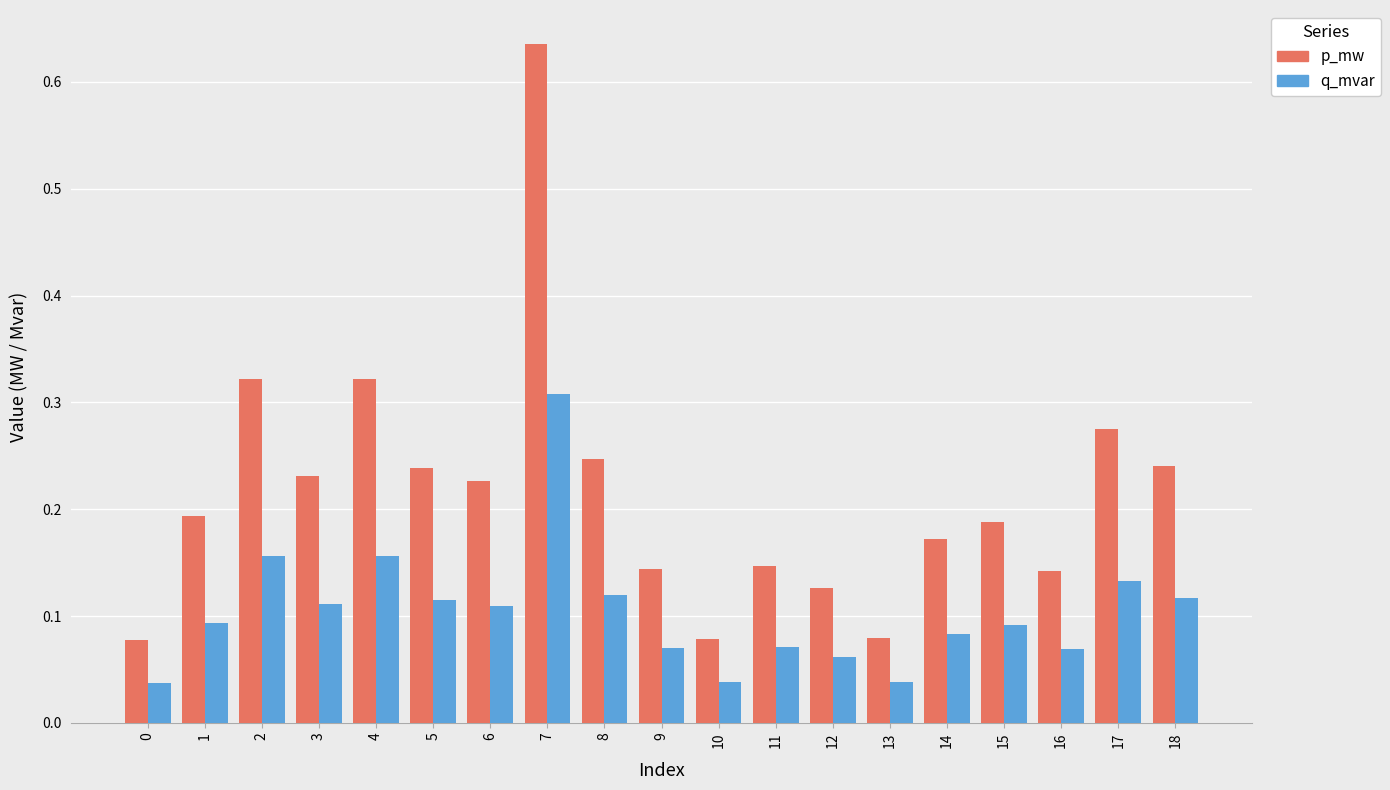

Between 2 and 11, which series saw the biggest shift?

p_mw